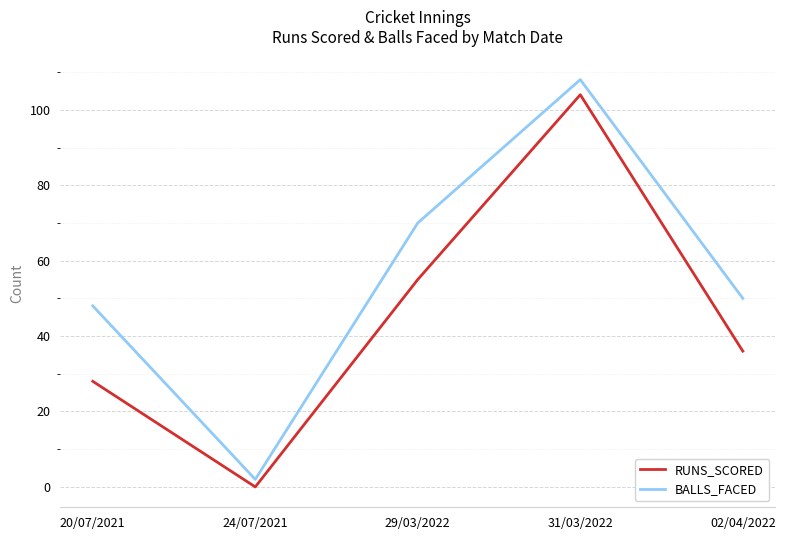

In BALLS_FACED, how many points are higher than both neighbors (excluding endpoints)?

1